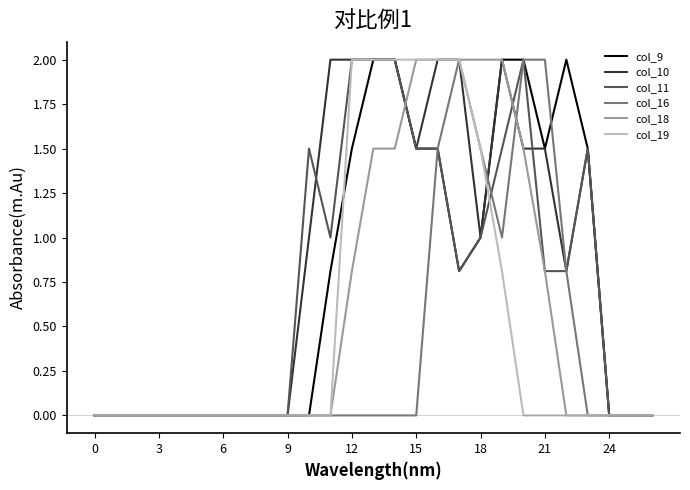

Which series has the largest total across all categories?

col_10